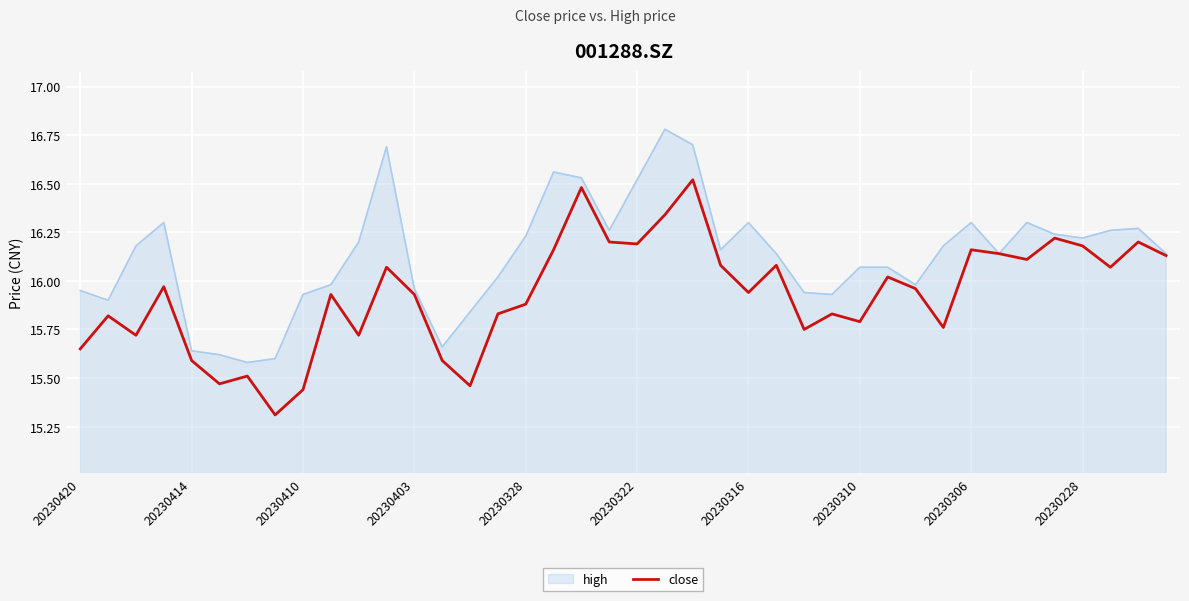

List the series in order of their overall mean, lowest first.

close, high